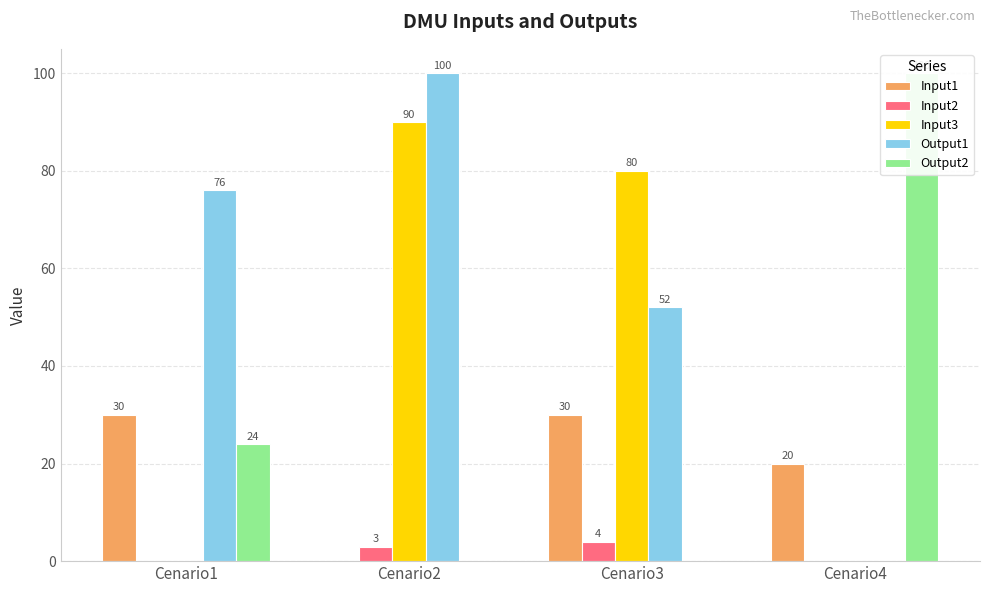

At which category does the chart reach its peak across all series?

Cenario2